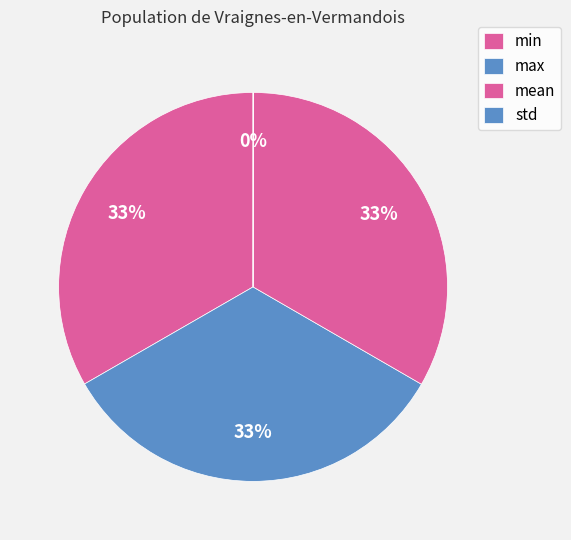

What percentage do min and max together represent?

66.7%